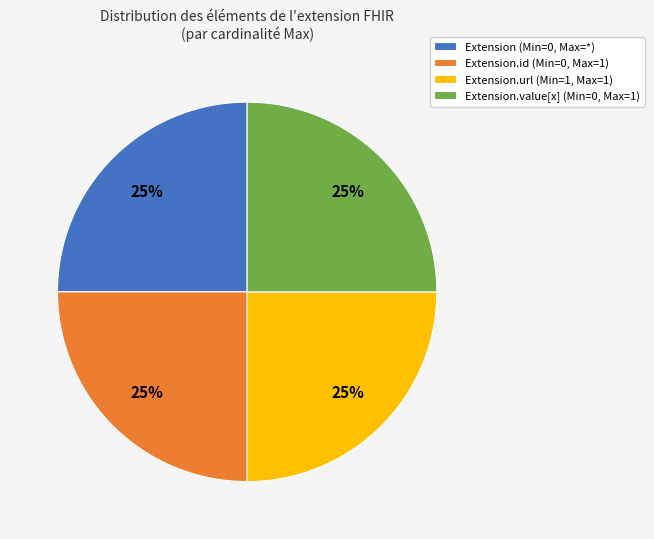

Does any single category account for the majority?

No